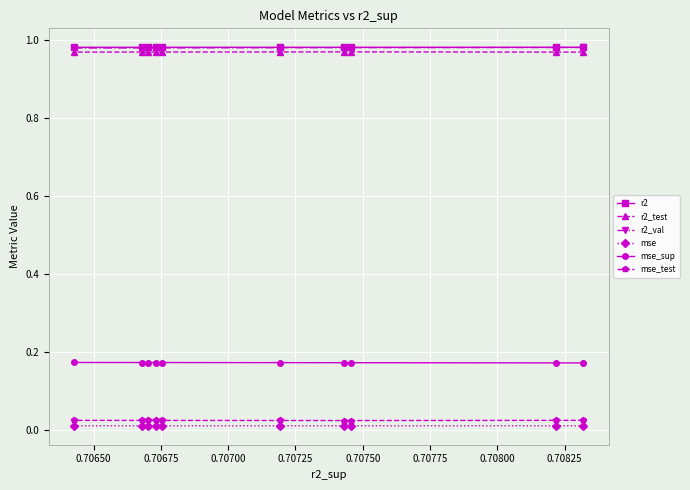

How many r2_val values are between 0 and 1?

10